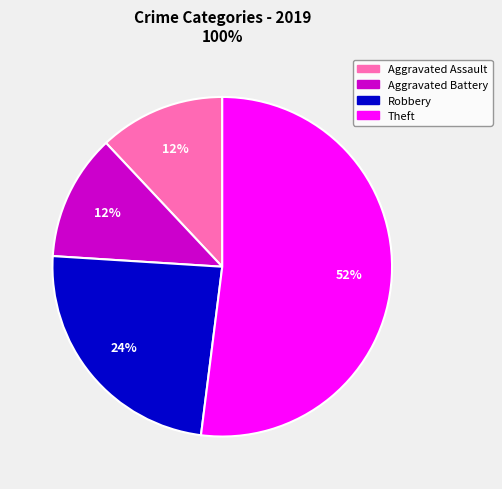

Does any single category account for the majority?

Yes